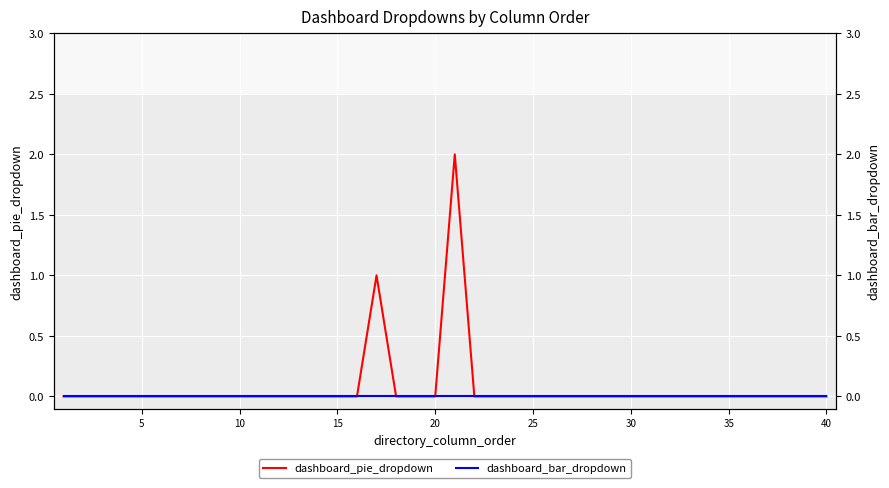

How many values in the dashboard_pie_dropdown series exceed 0?

2